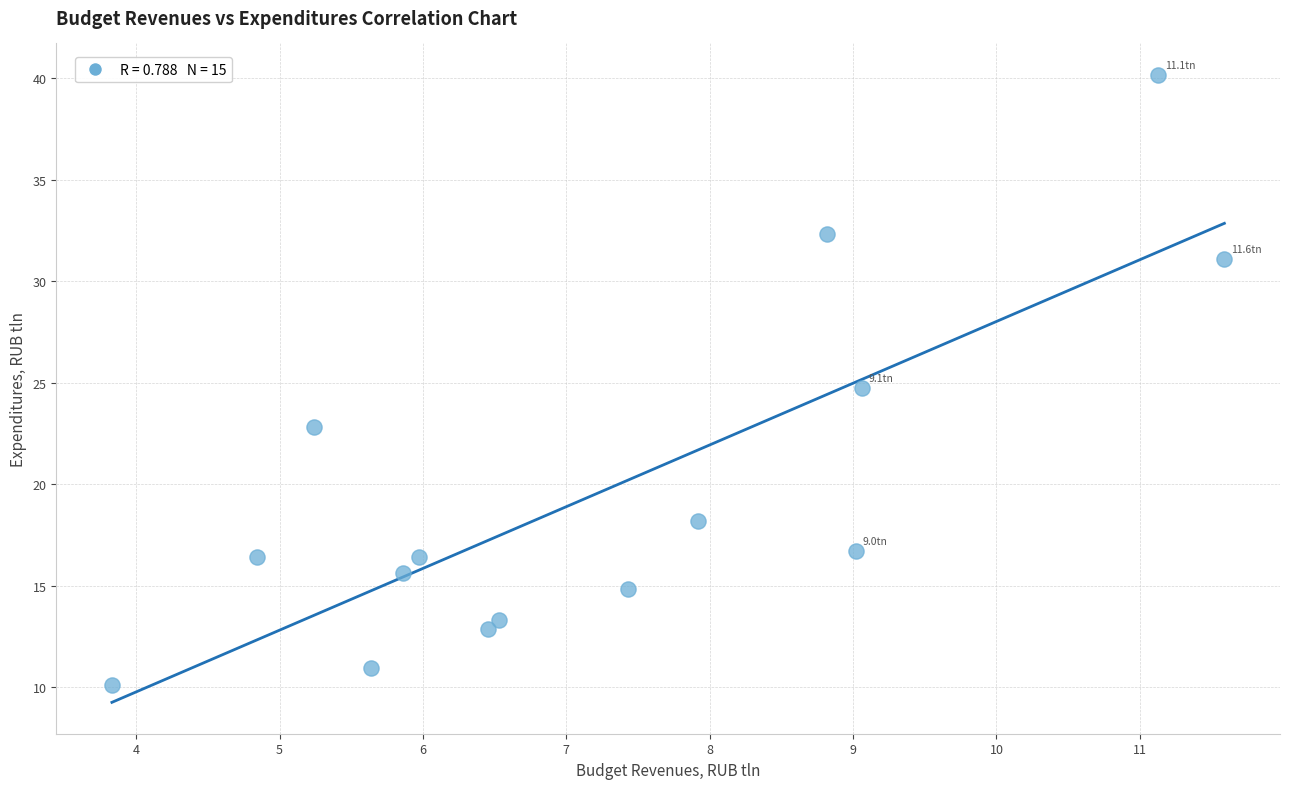

What is the range of Y values (max minus min)?

30.1